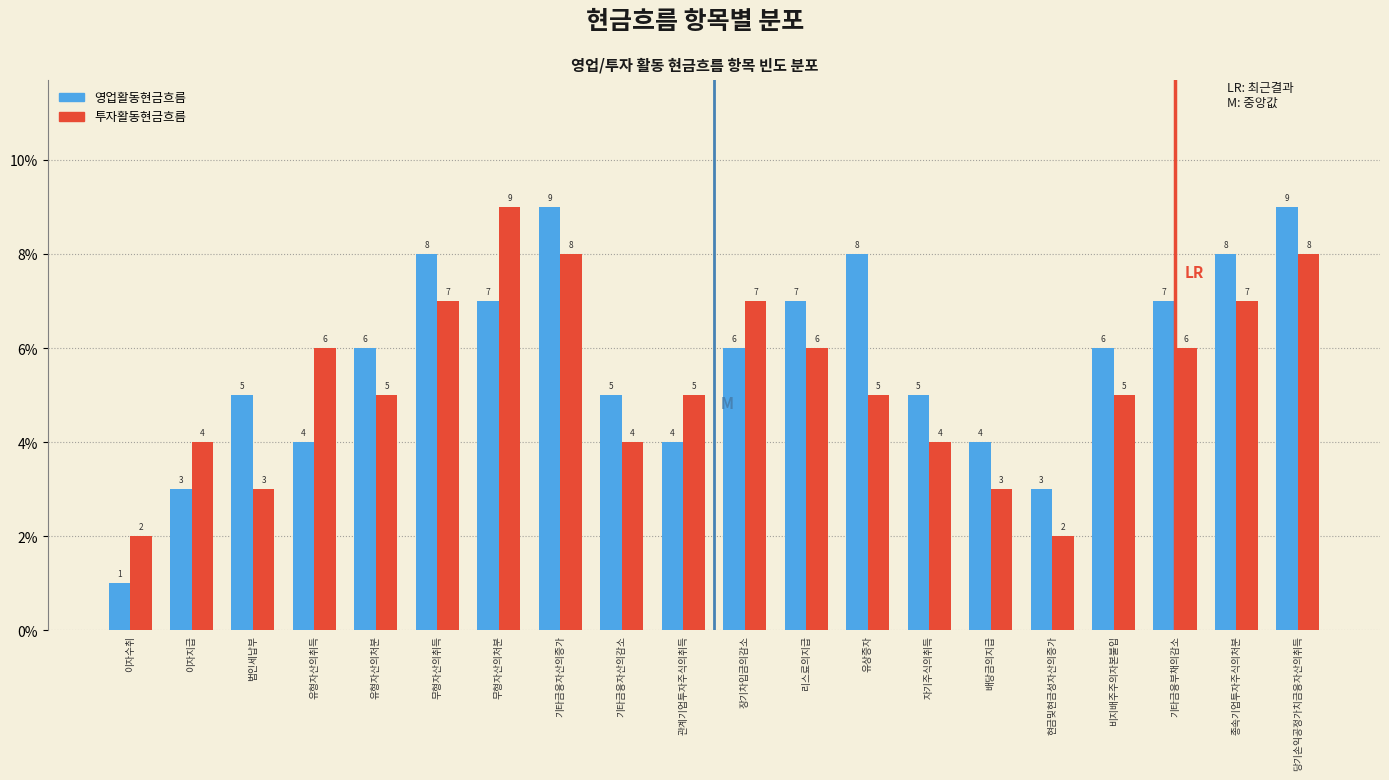

Reading left to right, list all the values displayed in this chart.

영업활동현금흐름: 1	3	5	4	6	8	7	9	5	4	6	7	8	5	4	3	6	7	8	9
투자활동현금흐름: 2	4	3	6	5	7	9	8	4	5	7	6	5	4	3	2	5	6	7	8